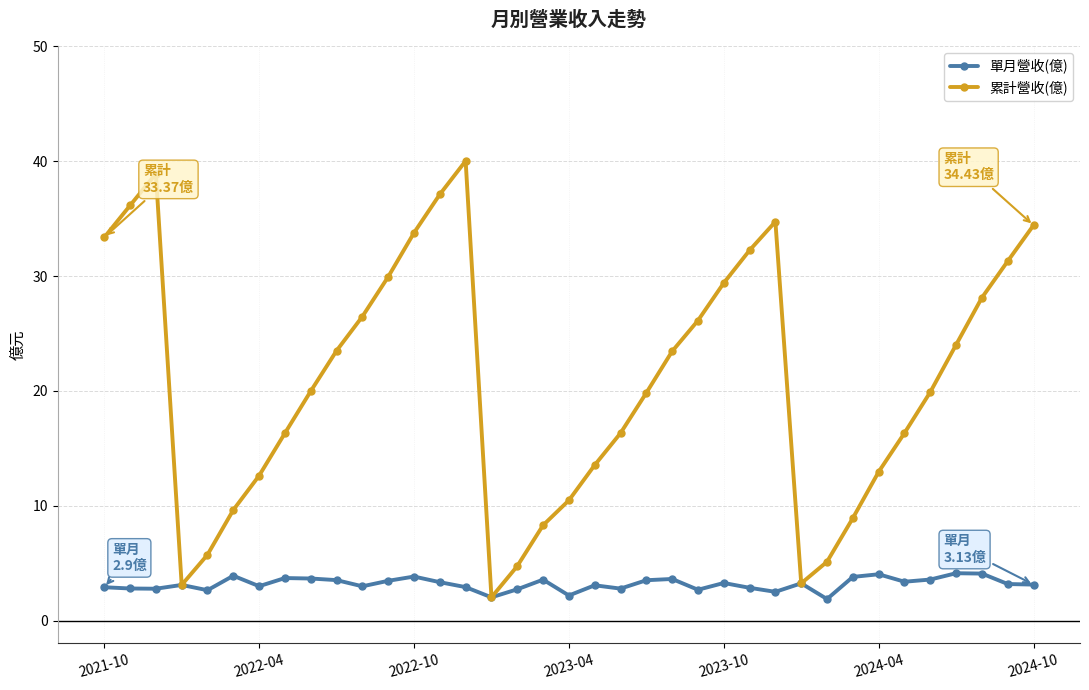

What is the difference between the second highest and second lowest values in the 單月營收(億) series?

2.1